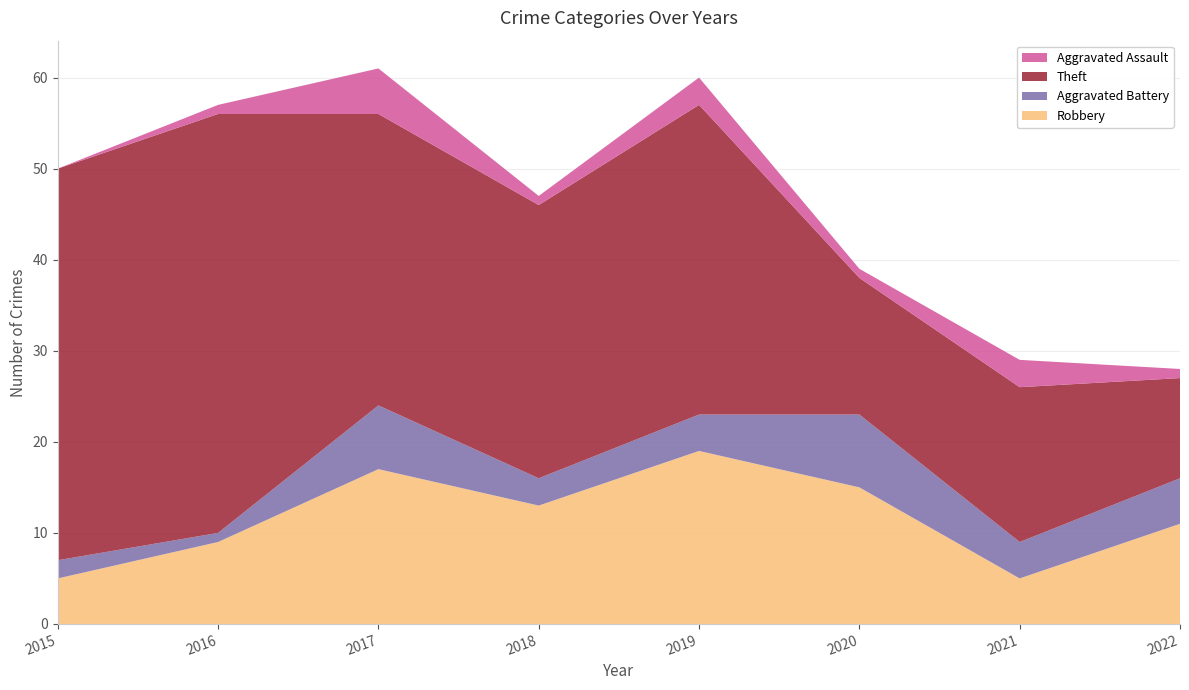

Reading left to right, transcribe all the data shown in this chart.

Robbery: 2015=5	2016=9	2017=17	2018=13	2019=19	2020=15	2021=5	2022=11
Aggravated Battery: 2015=2	2016=1	2017=7	2018=3	2019=4	2020=8	2021=4	2022=5
Theft: 2015=43	2016=46	2017=32	2018=30	2019=34	2020=15	2021=17	2022=11
Aggravated Assault: 2015=0	2016=1	2017=5	2018=1	2019=3	2020=1	2021=3	2022=1